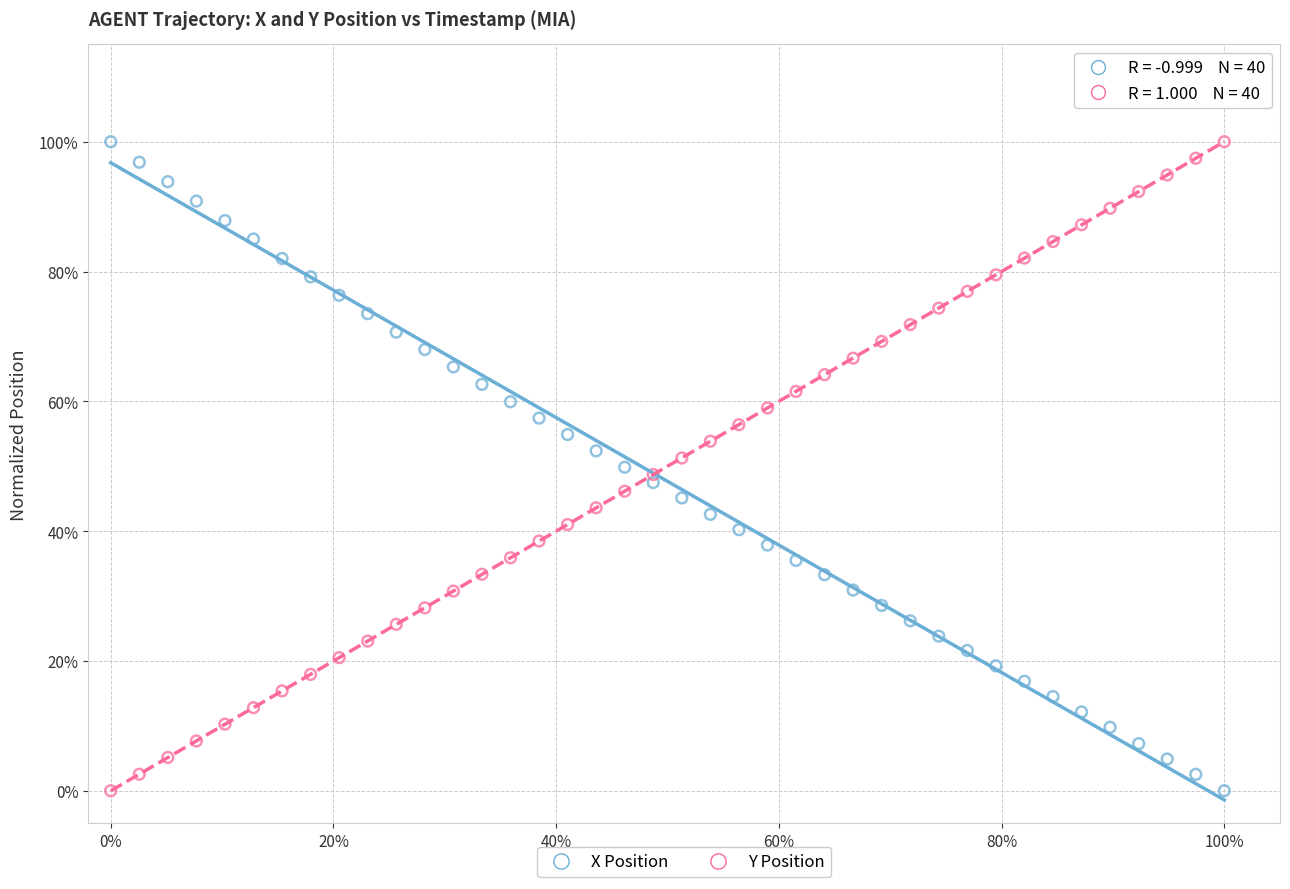

What are all the series names shown in the legend?

X Position, Y Position